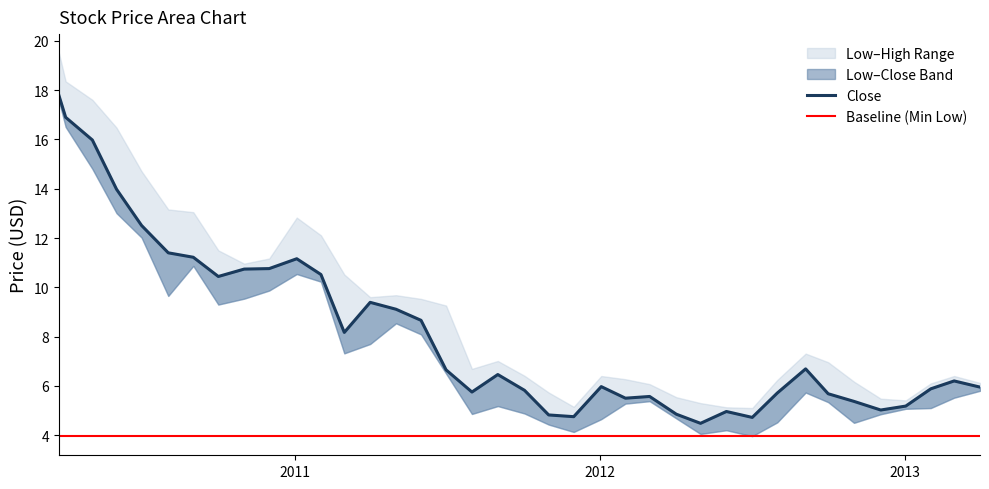

At which label does Low first exceed 5?

2010-03-24